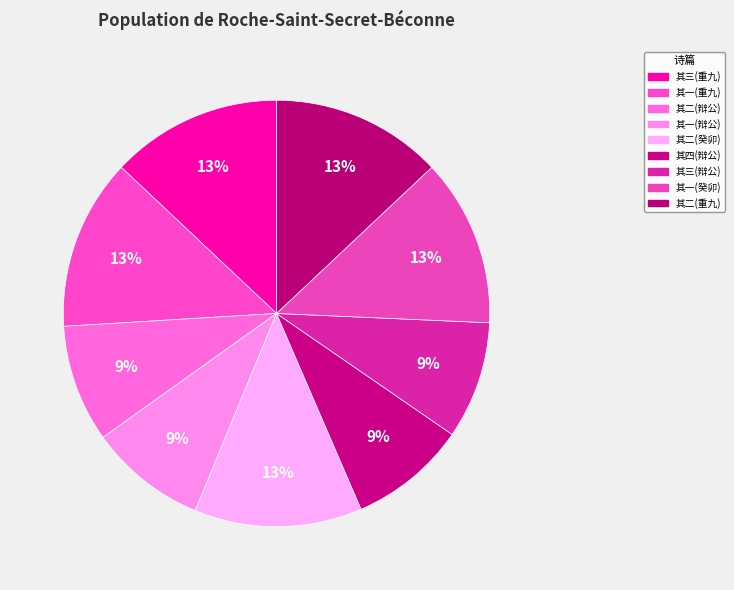

How many segments does this pie chart have?

9